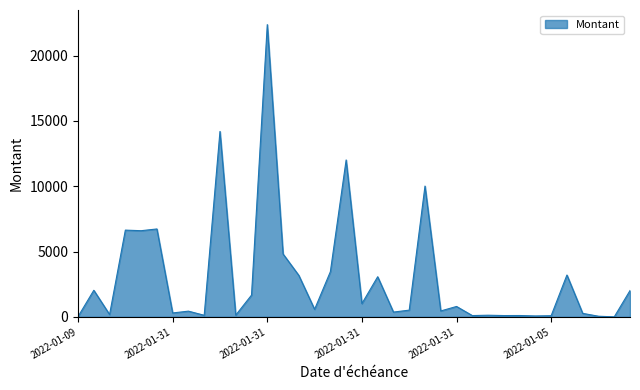

What is the maximum value shown in the chart?

22364.4